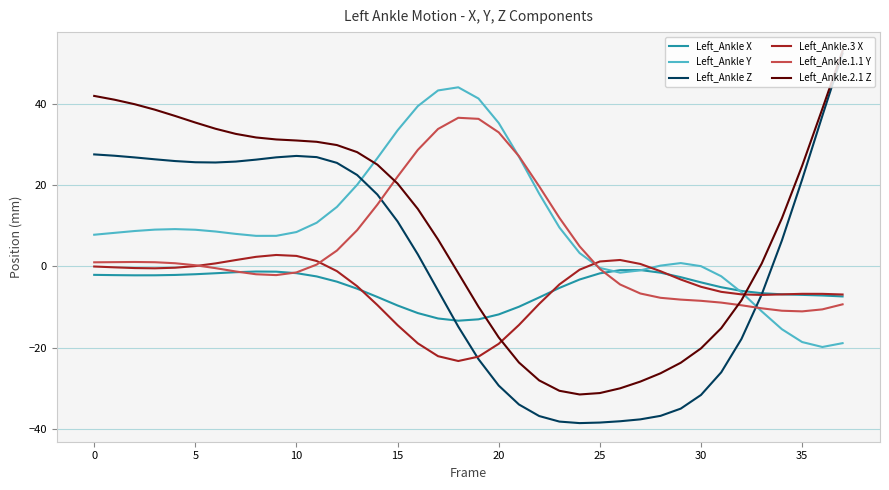

How many intersections are there between Left_Ankle Y and Left_Ankle.1.1 Y?

3